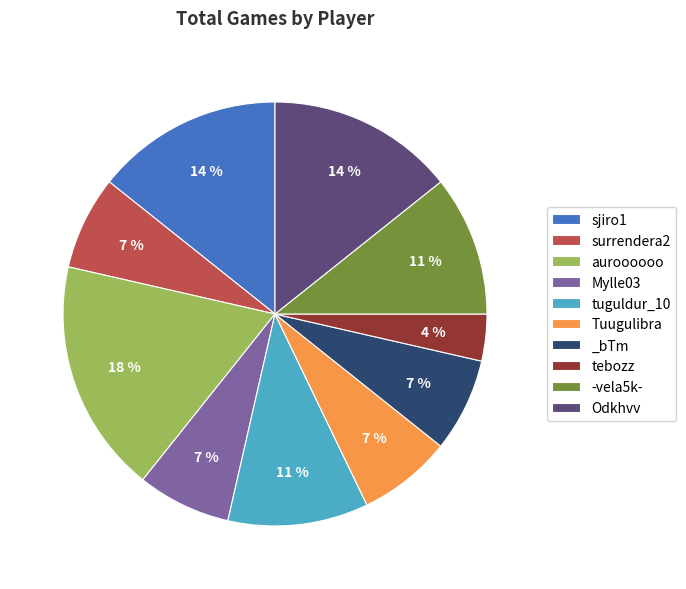

Which has a higher value, surrendera2 or Odkhvv?

Odkhvv